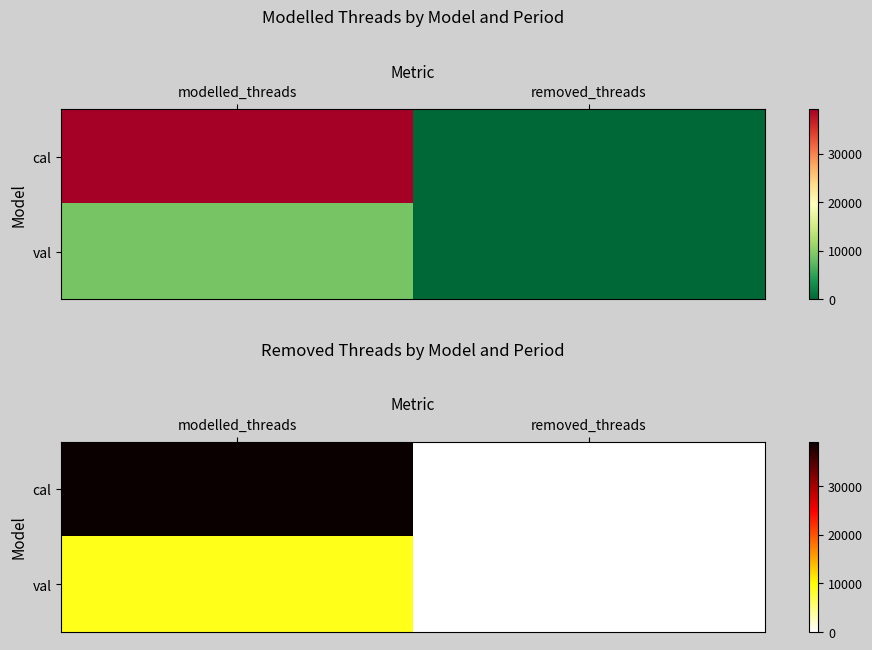

What is the maximum value for cal?

39121